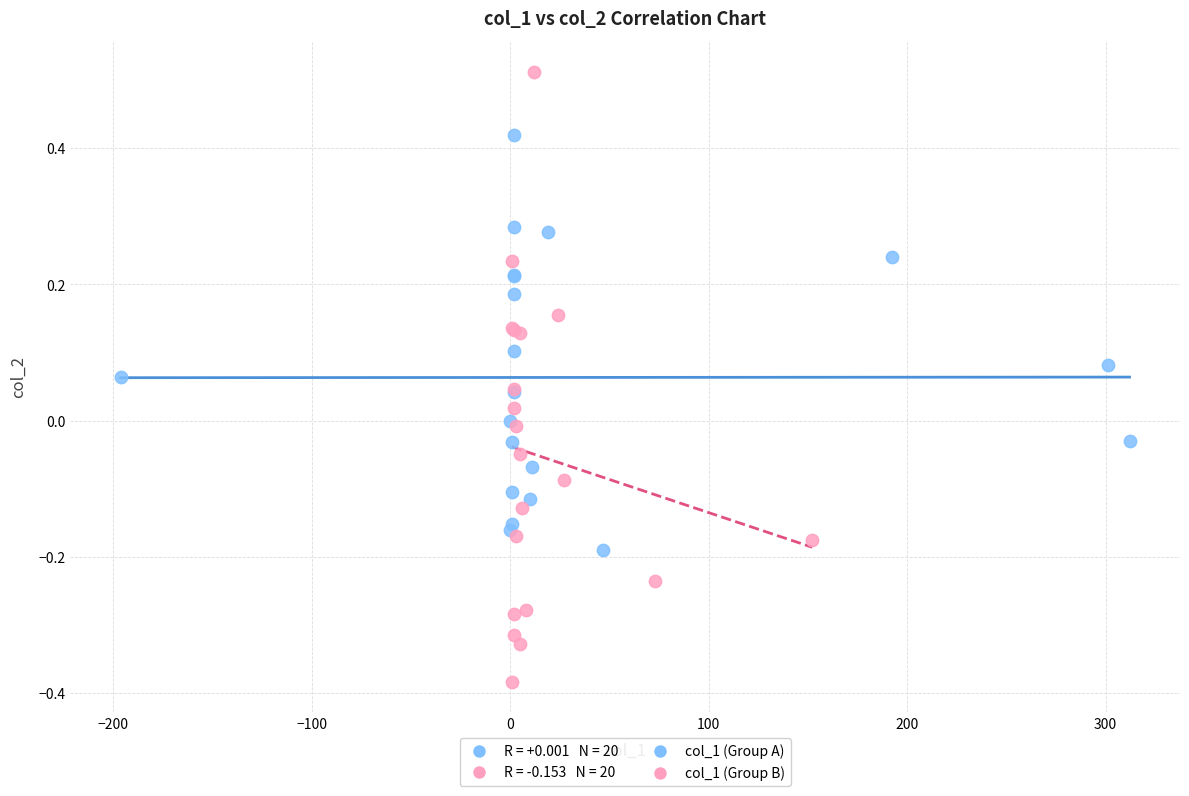

Which series has the widest spread of Y values?

col_1 (Group B)